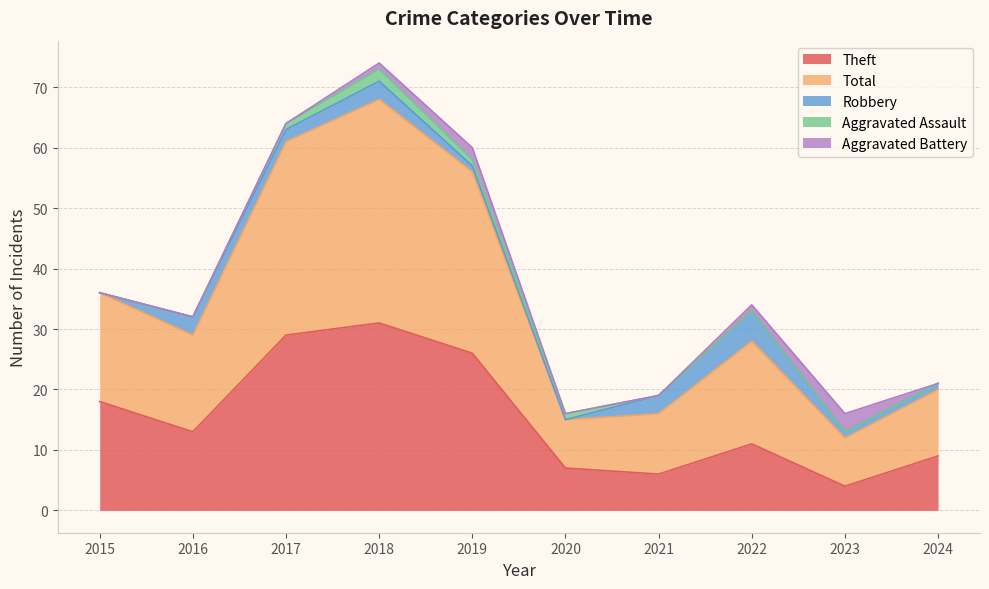

What is the difference between the maximum and minimum values in the Total series?

29